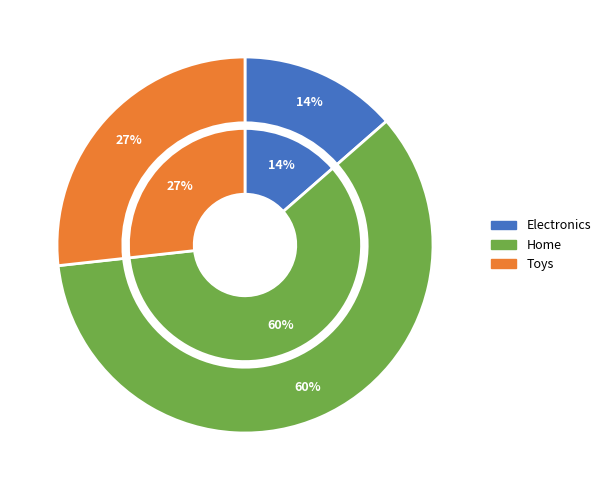

Rank the categories by value from lowest to highest.

Electronics, Toys, Home